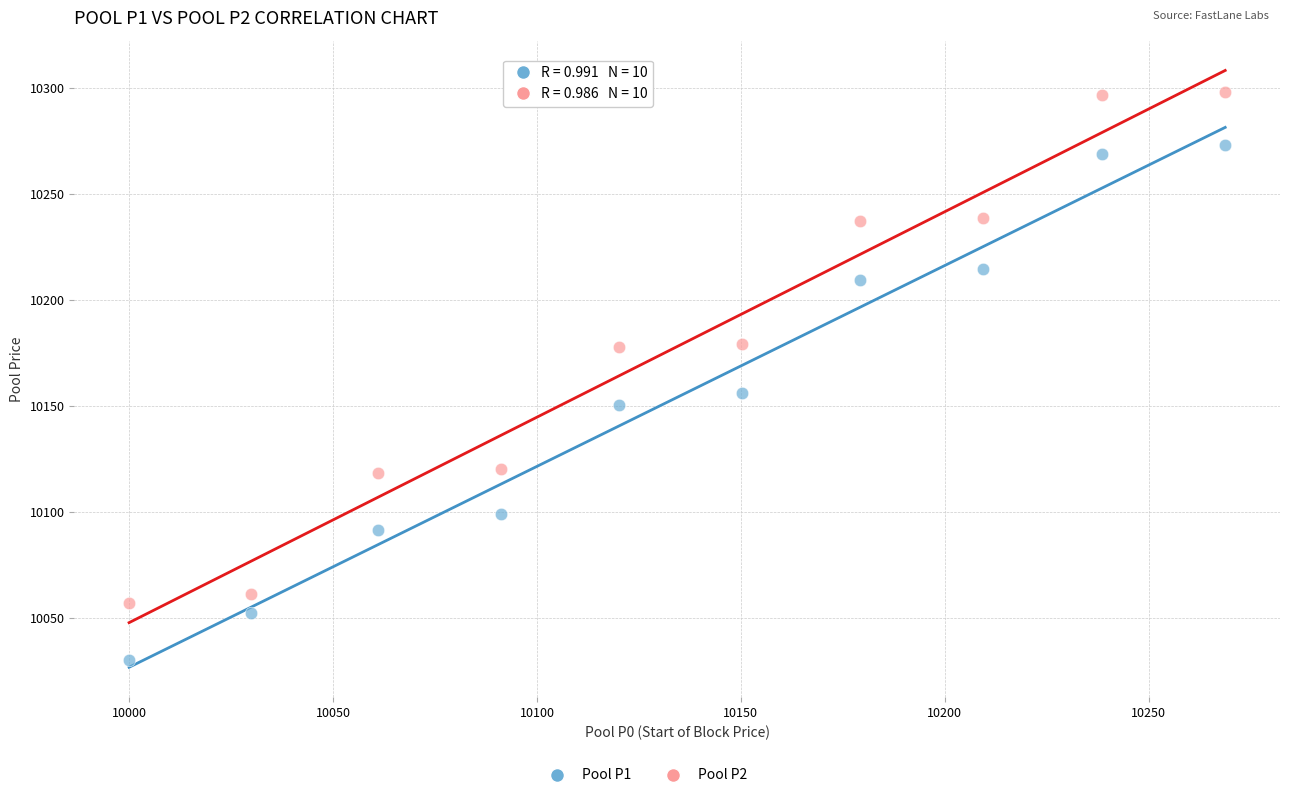

Across all data points, what is the range of Y values (max minus min)?

268.0